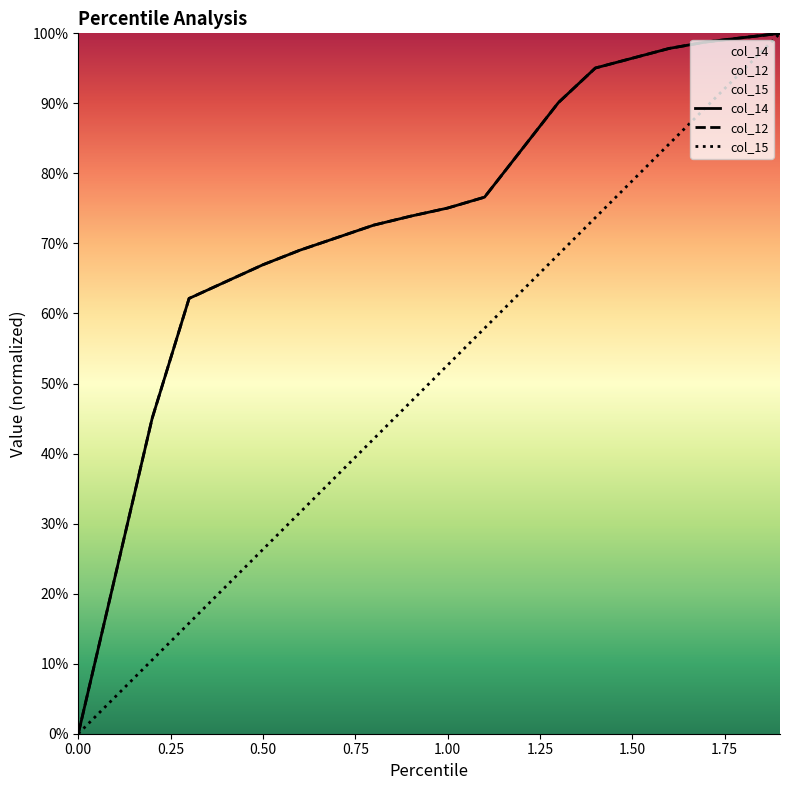

What is the label of the 19th point from the right?

0.25